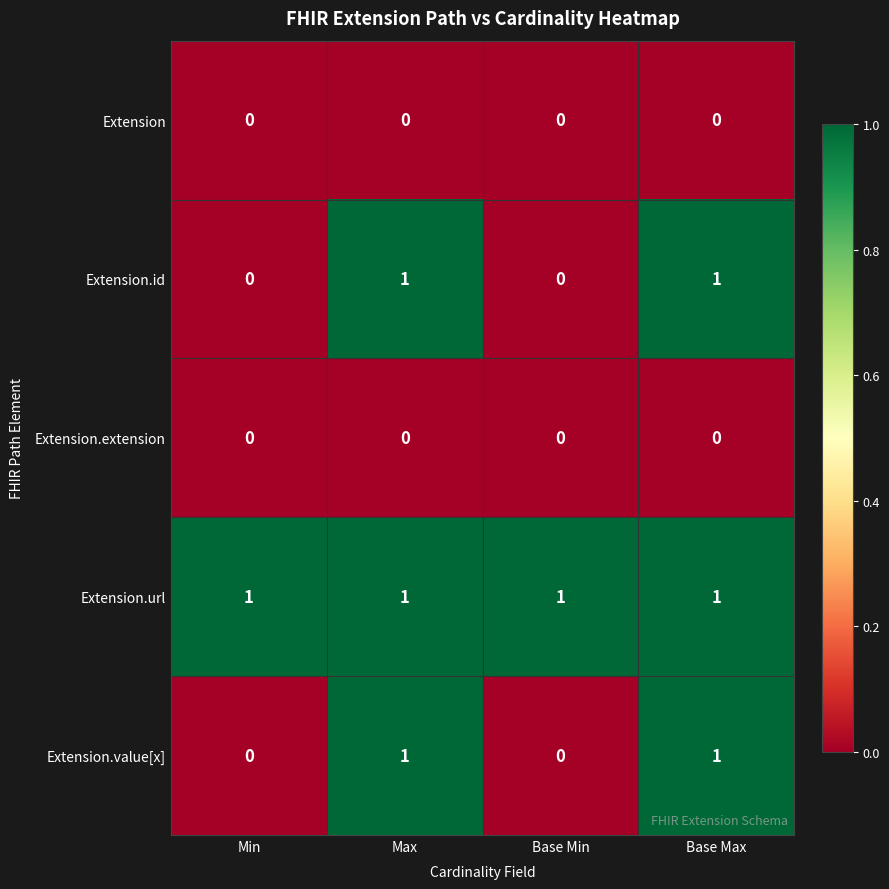

Reading left to right, list all the values displayed in this chart.

Extension: Min=0	Max=0	Base Min=0	Base Max=0
Extension.id: Min=0	Max=1	Base Min=0	Base Max=1
Extension.extension: Min=0	Max=0	Base Min=0	Base Max=0
Extension.url: Min=1	Max=1	Base Min=1	Base Max=1
Extension.value[x]: Min=0	Max=1	Base Min=0	Base Max=1